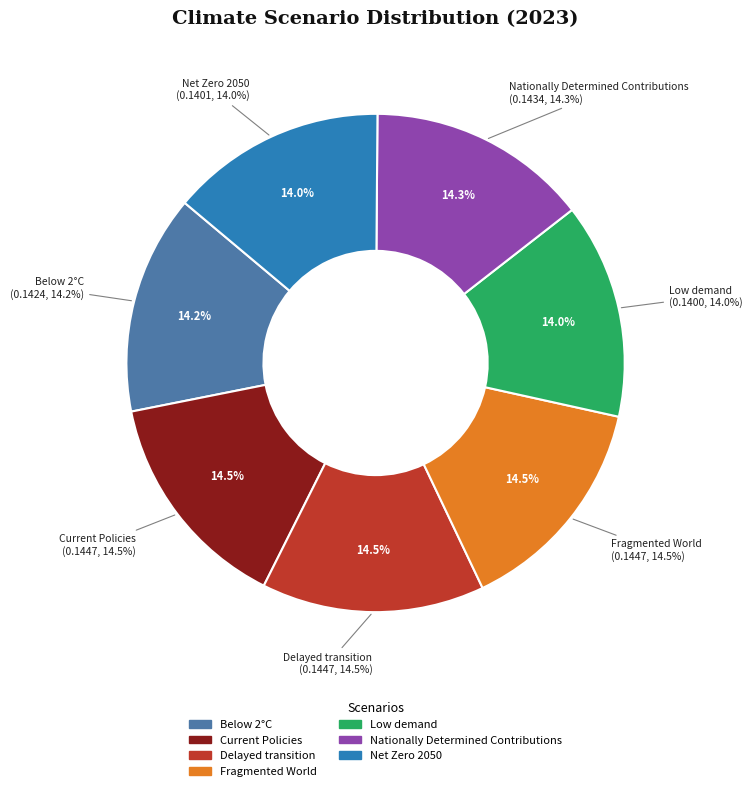

Which category has the smallest portion of the pie?

Low demand